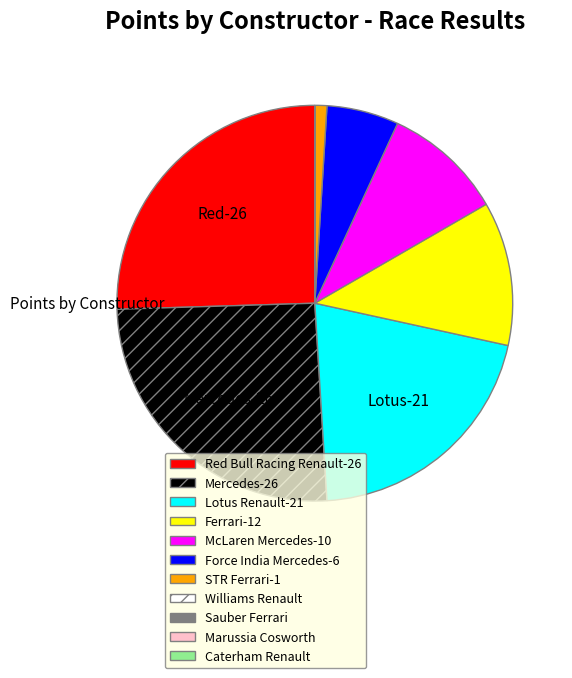

Between McLaren Mercedes-10 and Ferrari-12, which is larger?

Ferrari-12